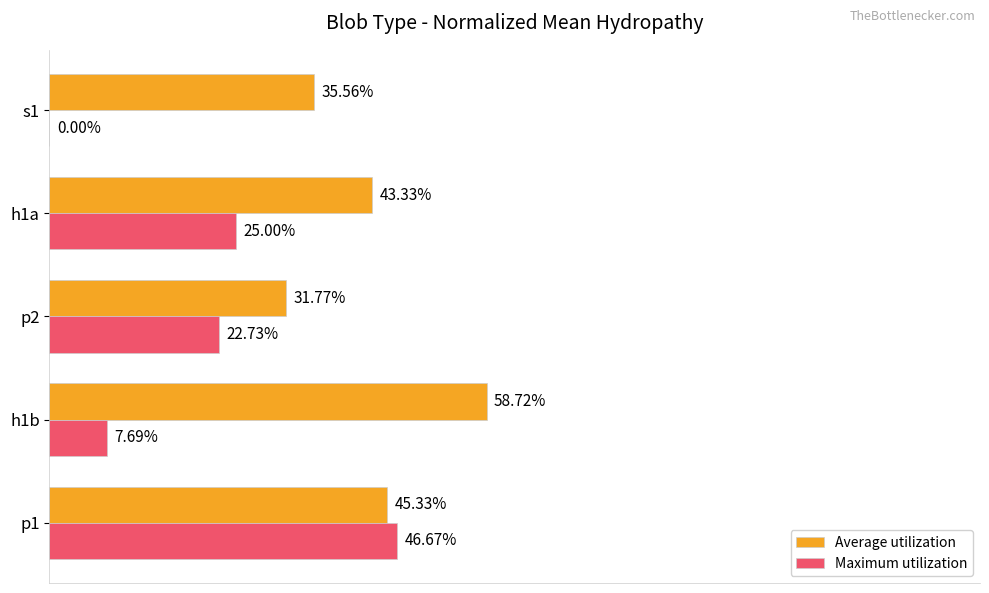

What are all the series names shown in the legend?

Average utilization, Maximum utilization